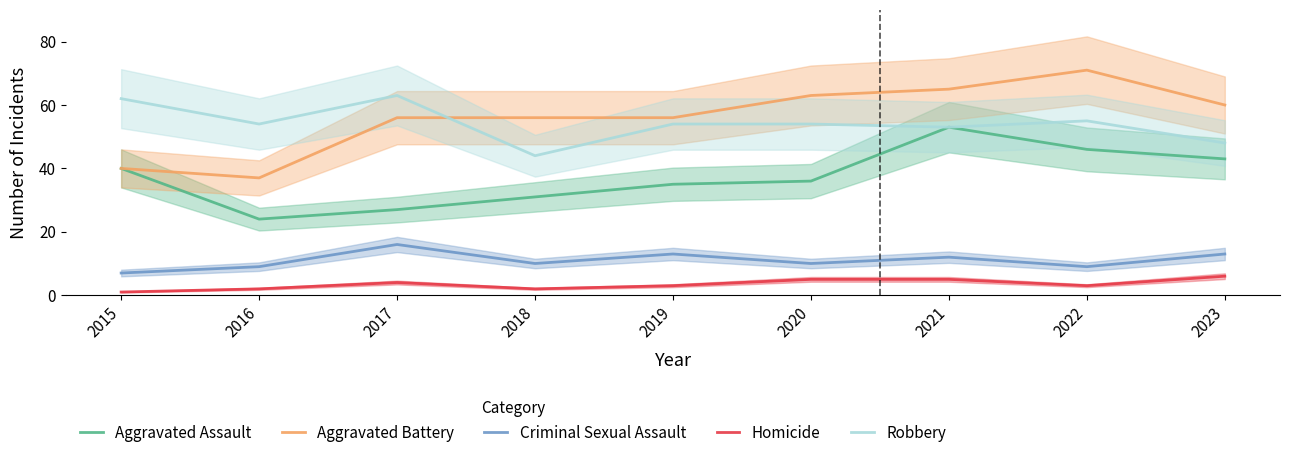

What is the difference between the second highest and second lowest values in the Homicide series?

3